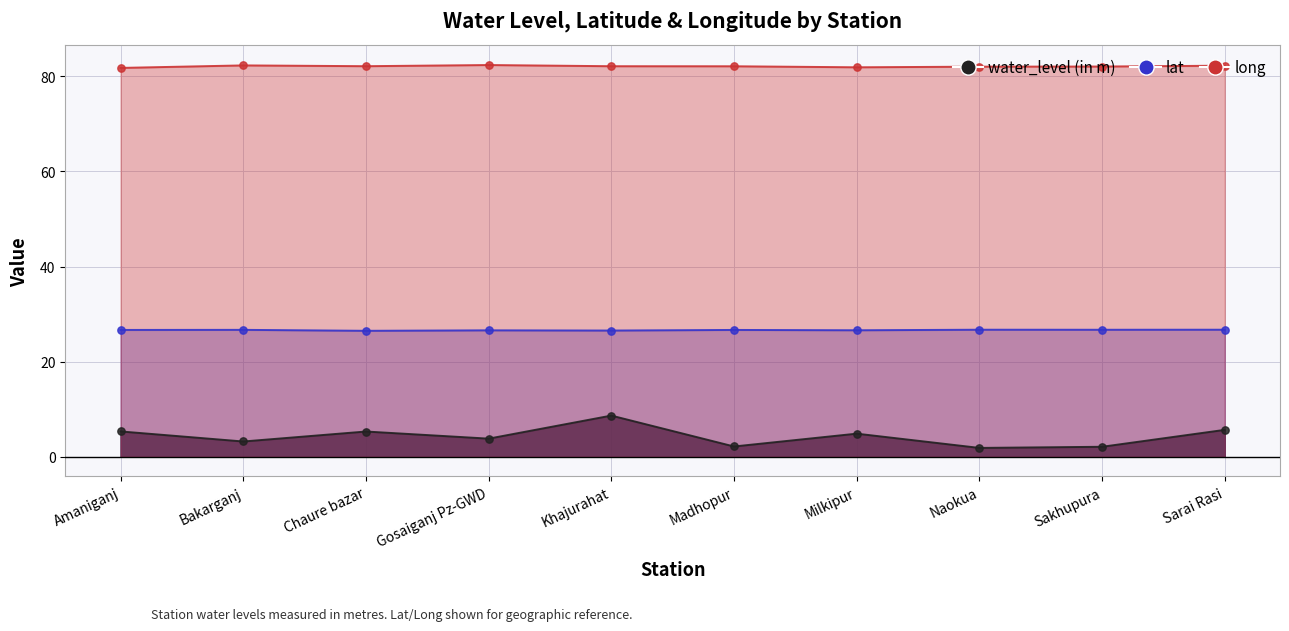

At which category is the sum across all series the highest?

Khajurahat